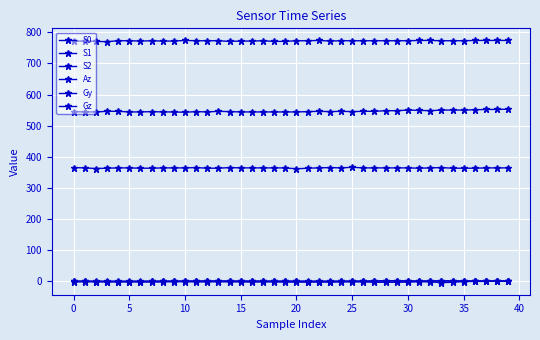

How many lines are shown in the chart?

6